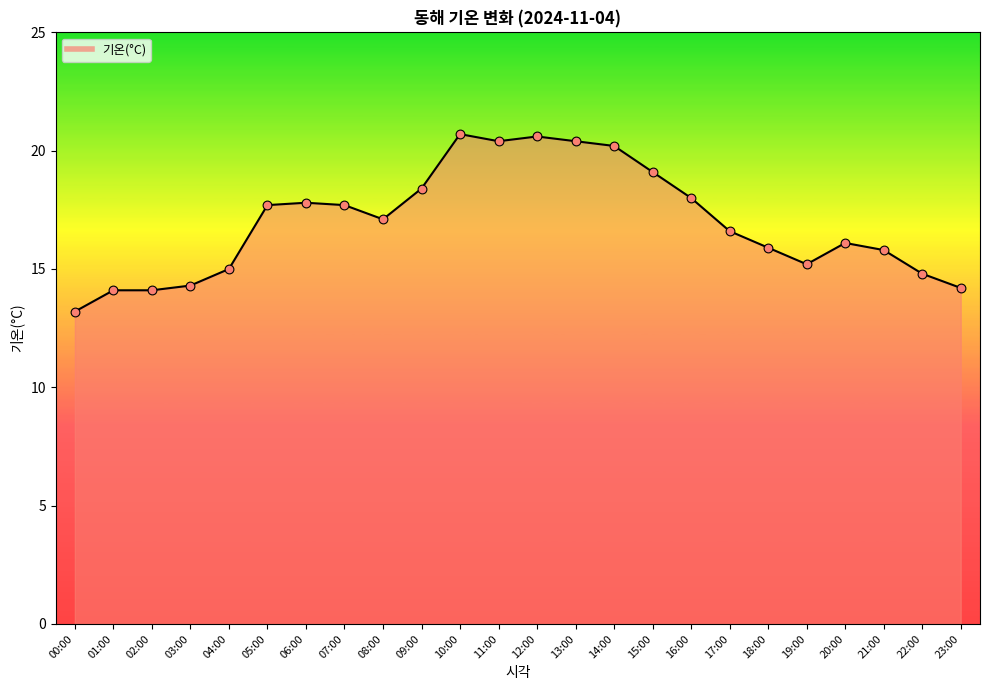

What is the ratio of the value at 12:00 to the value at 23:00?

1.5